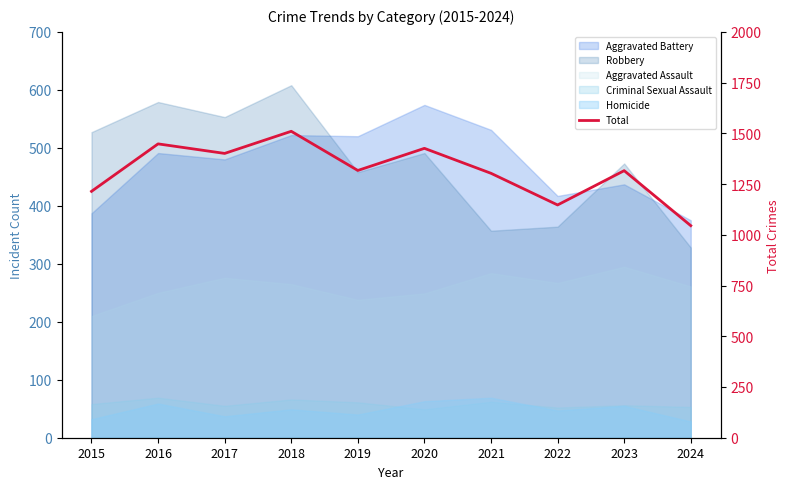

Approximately how many times larger is the value at 2018 compared to 2024?

1.4